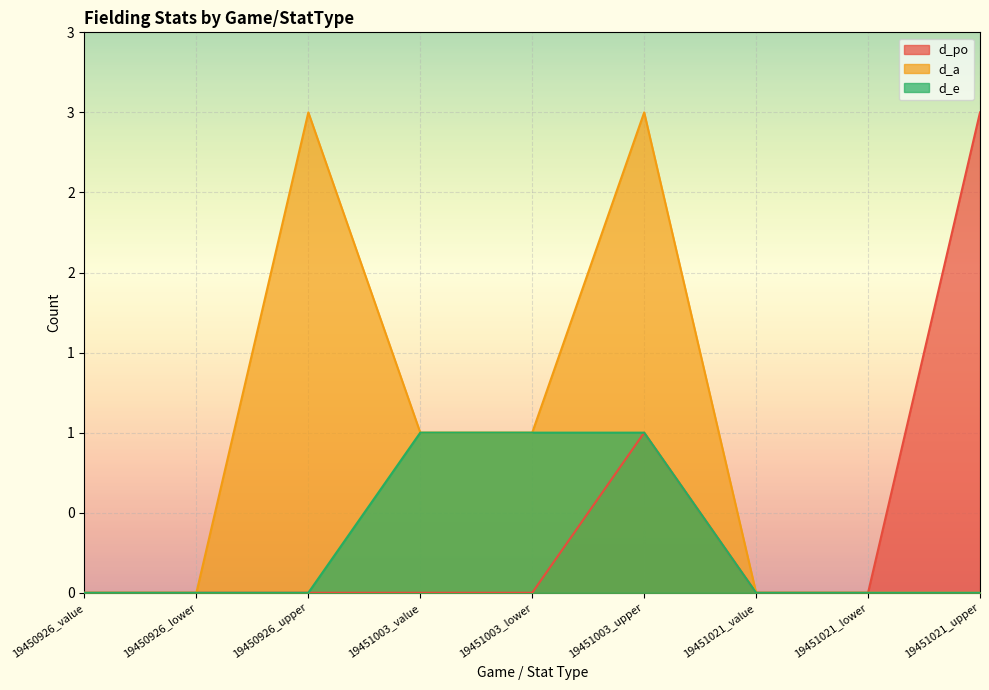

How many d_po values are between 0 and 1?

8